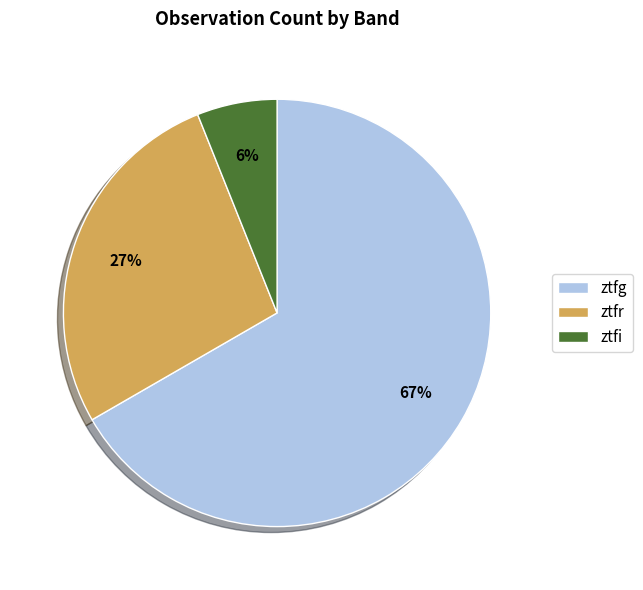

True or false: ztfi accounts for 13% of the total.

False